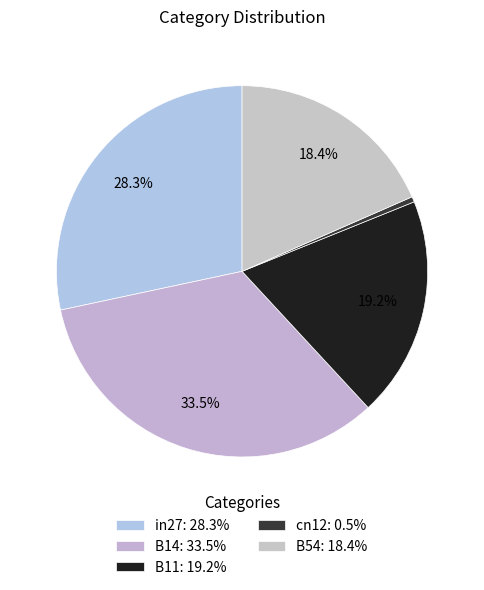

To the nearest percent, what portion does B11 represent?

19%